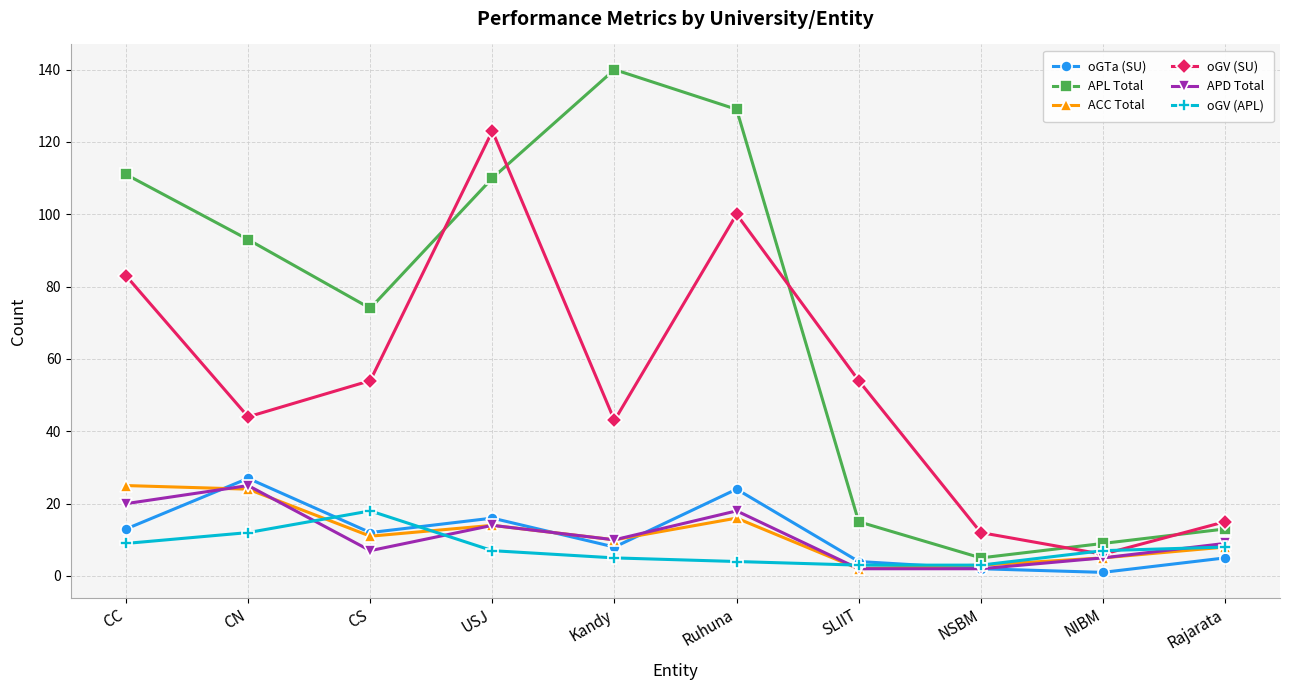

How many data points in ACC Total are less than 11?

5